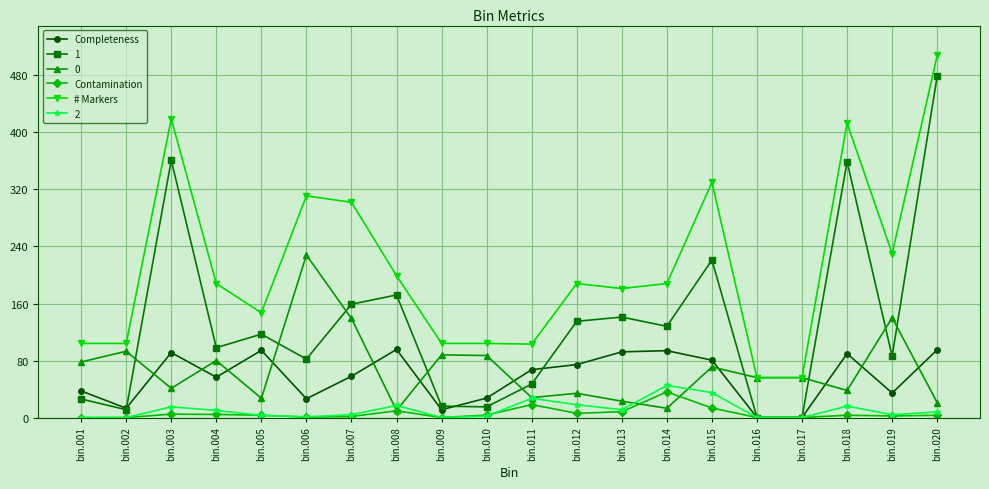

The value of # Markers at bin.015 is 97.7. True or false?

False